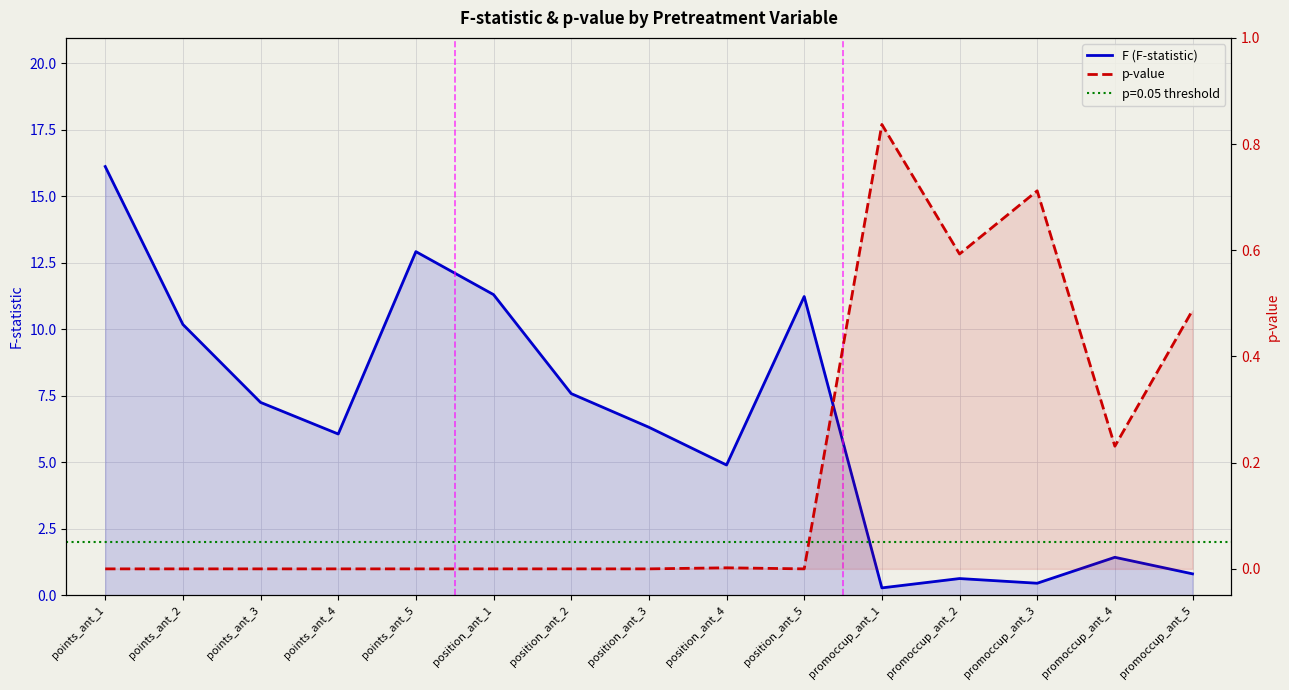

Where do p-value and F (F-statistic) first cross each other?

position_ant_5 and promoccup_ant_1